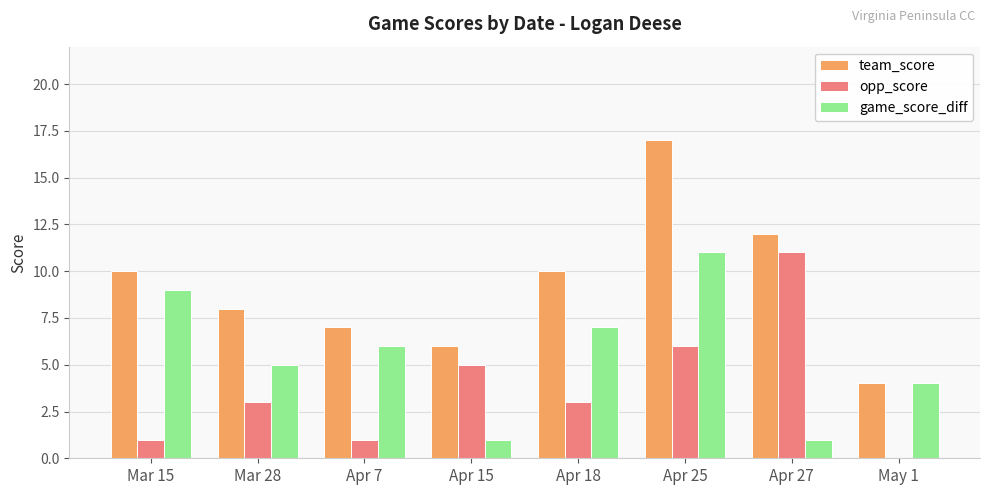

Is it true that opp_score equals 0 at May 1?

True